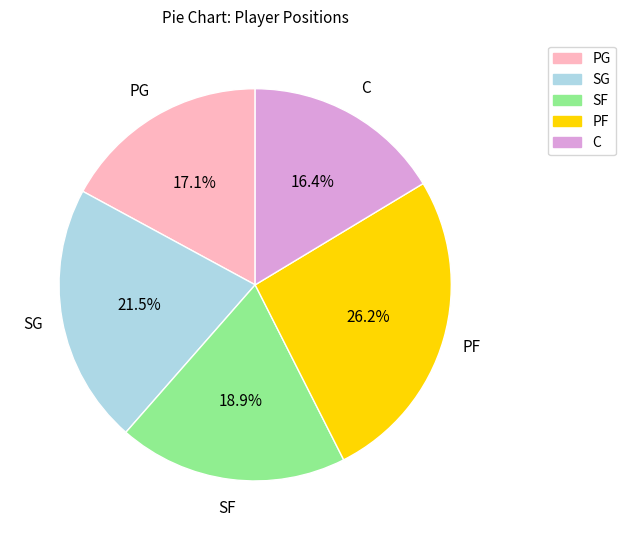

To the nearest percent, what is the difference between the largest and smallest slice percentages?

10%